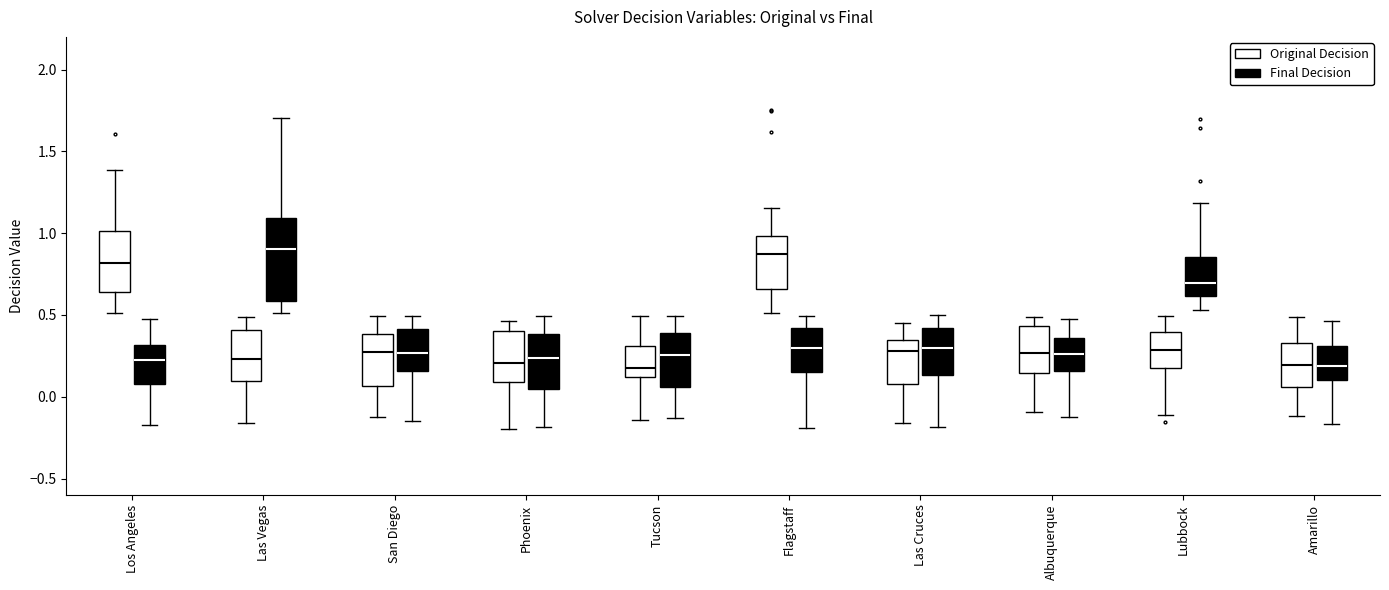

Where is the lower edge of the box for Flagstaff (Original Decision) on the y-axis? The values are not printed on the chart, so give them approximately, as read against the axis.

0.65